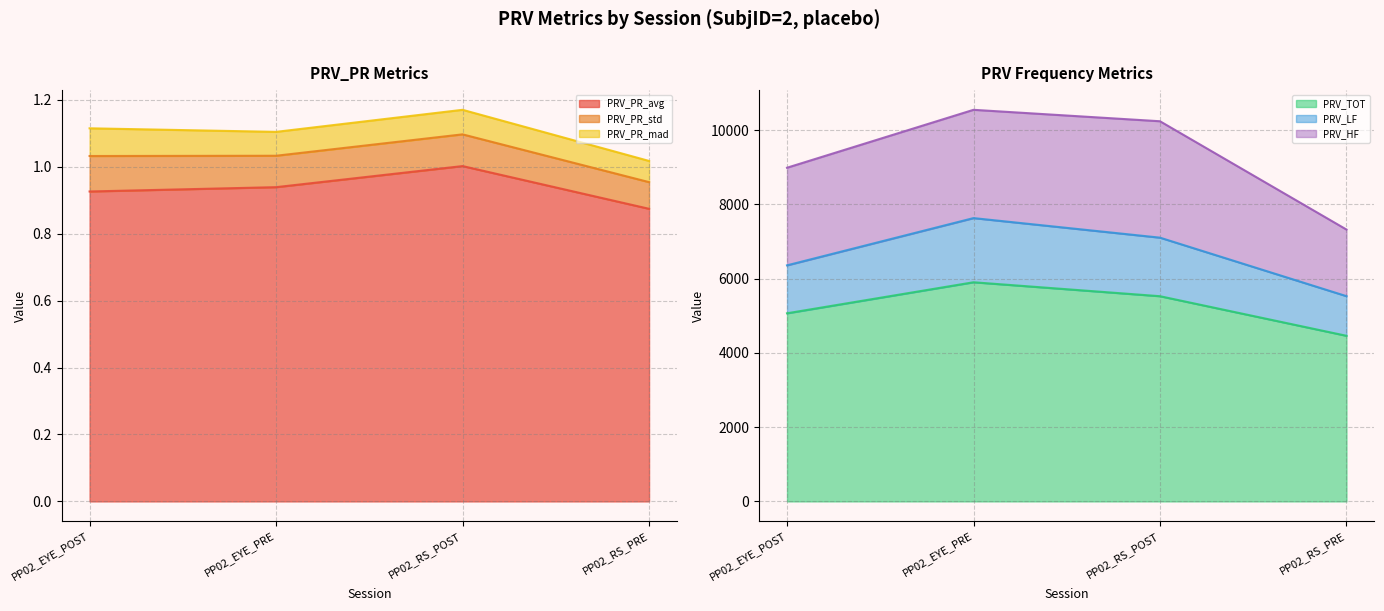

What value does the PRV_LF series have at PP02_RS_PRE?

5526.3